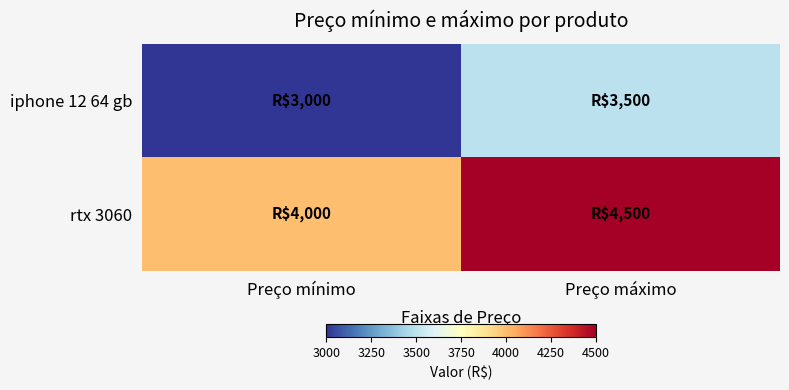

Rank the series by their average value, from lowest to highest.

iphone 12 64 gb, rtx 3060